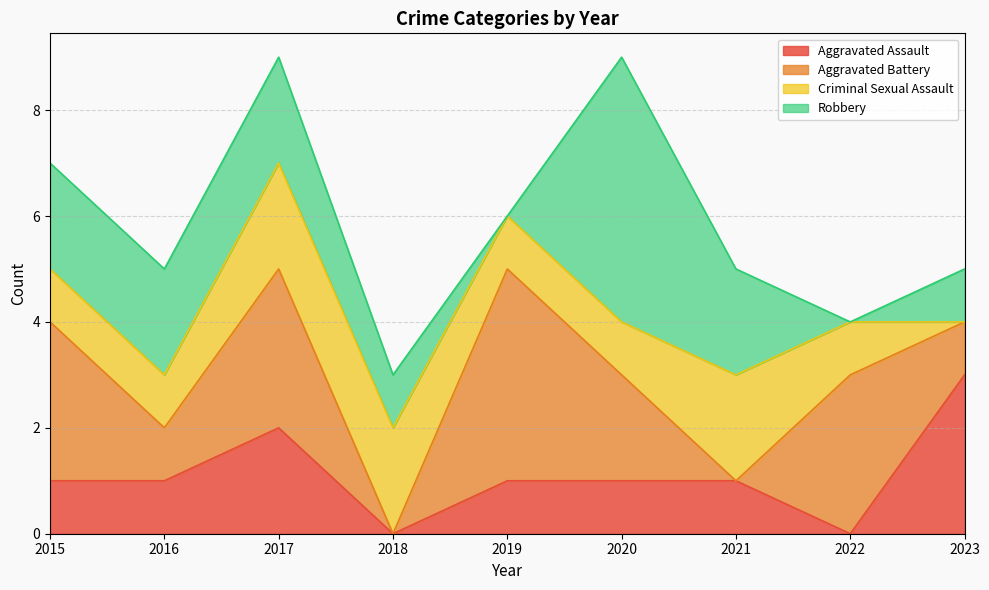

What is the spread (max minus min) of values at 2022?

3